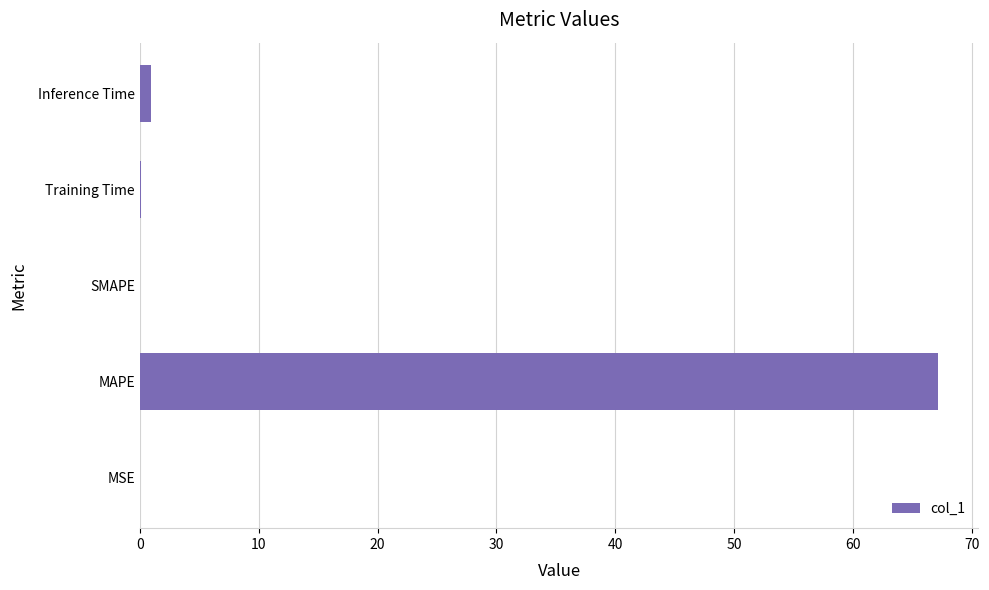

Which category has the highest value across all series?

MAPE